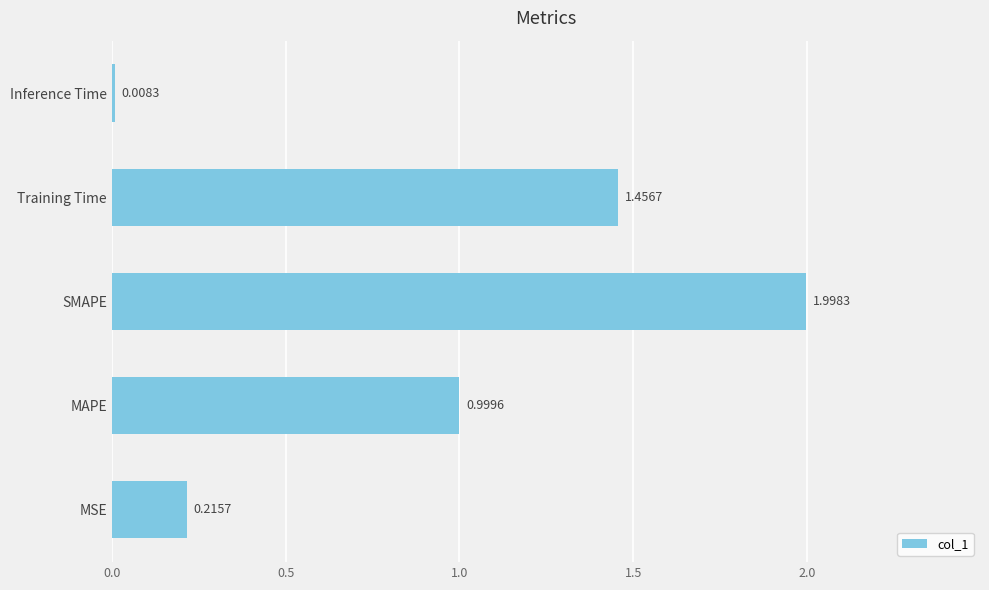

List the labels in order of value, largest first.

SMAPE, Training Time, MAPE, MSE, Inference Time